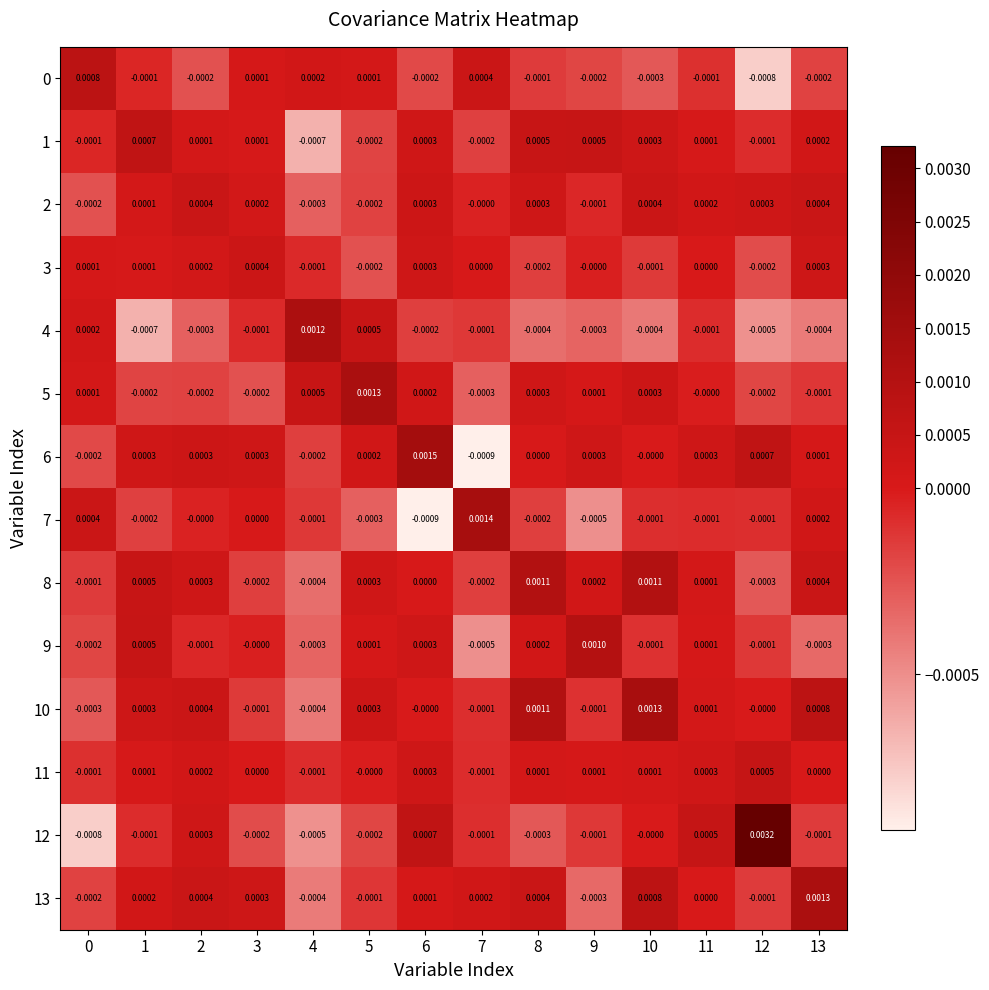

Is the value of 13 at 9 greater than the value of 11 at 13?

No